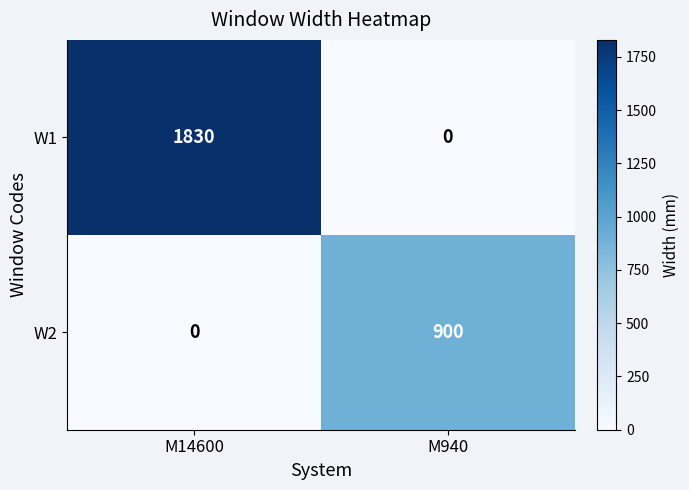

What is the sum of all W2 values?

900